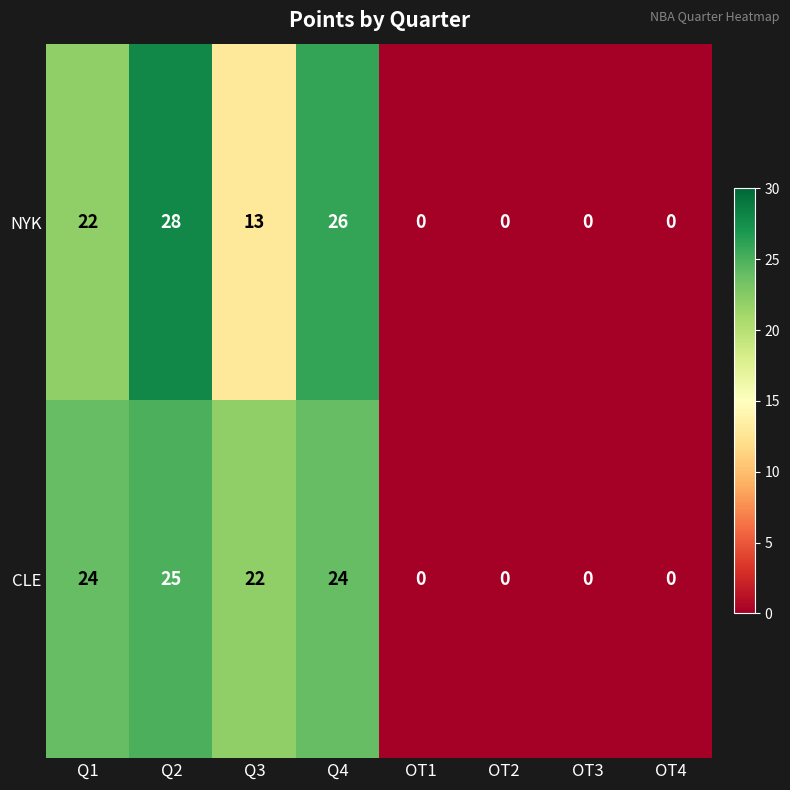

What is the maximum value for CLE?

25